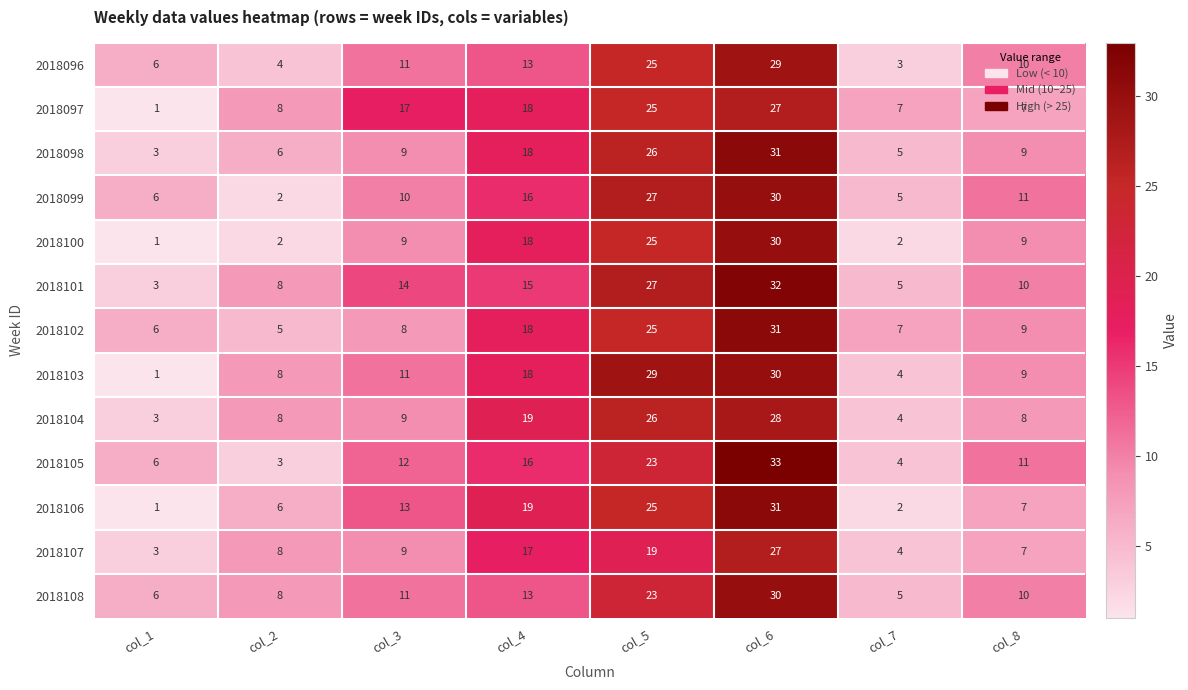

List the labels in order of 2018102 value, smallest first.

col_2, col_1, col_7, col_3, col_8, col_4, col_5, col_6